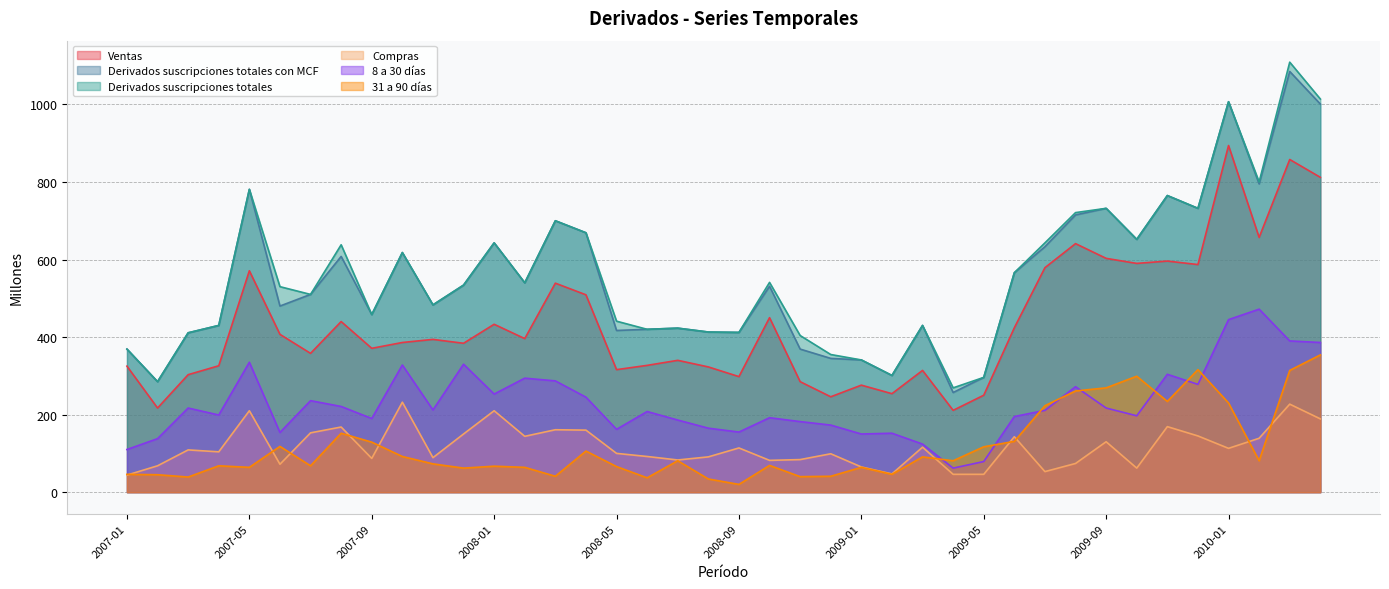

What is the sum of the Compras values at 2008-10 and 2007-07?

235